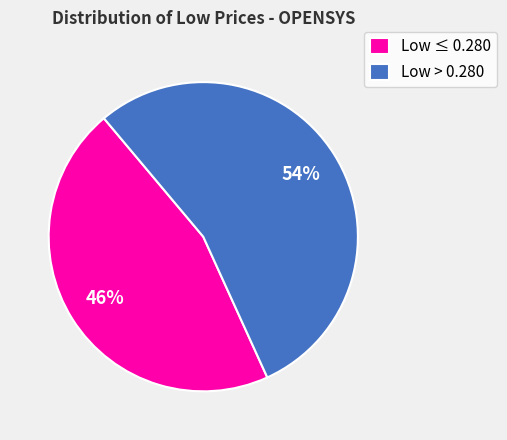

Rank the categories by value from highest to lowest.

Low > 0.280, Low ≤ 0.280